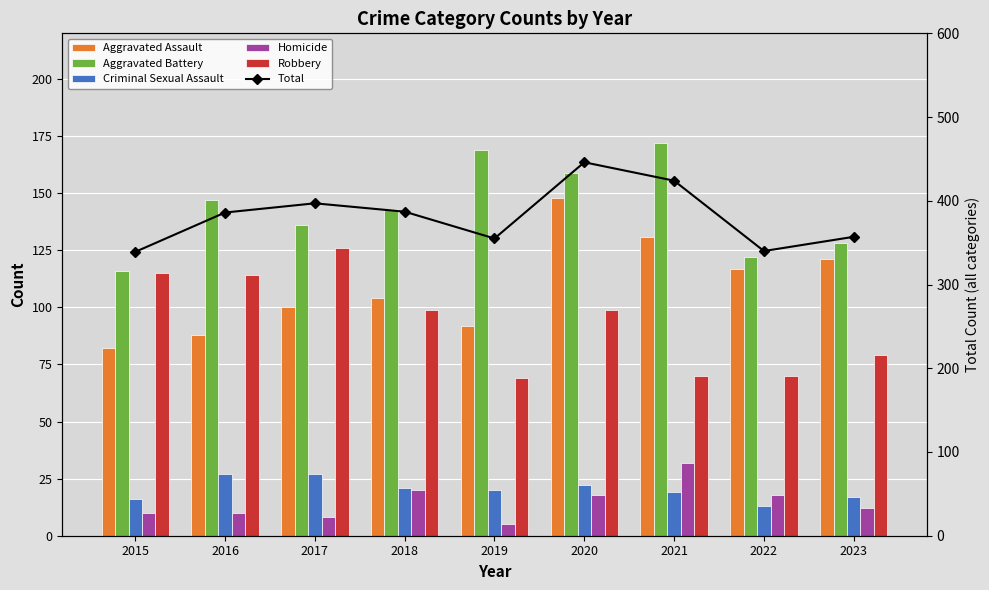

The value of Total at 2022 is 516. True or false?

False